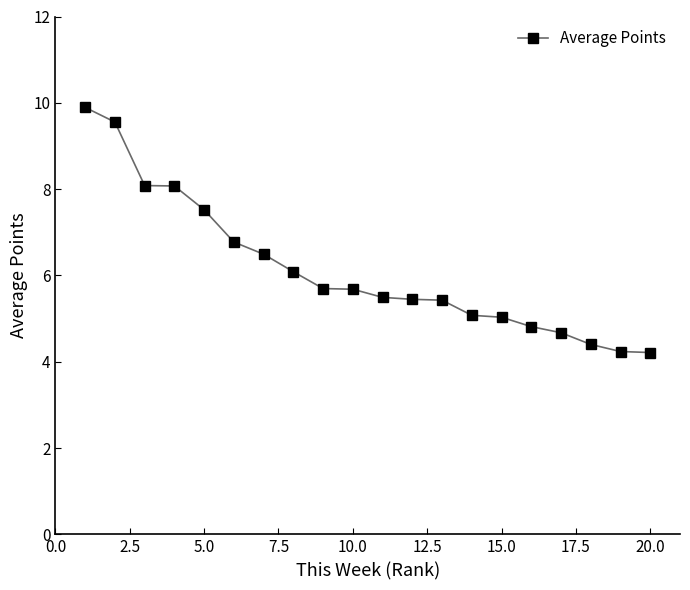

What is the difference between the second highest and second lowest values?

5.3